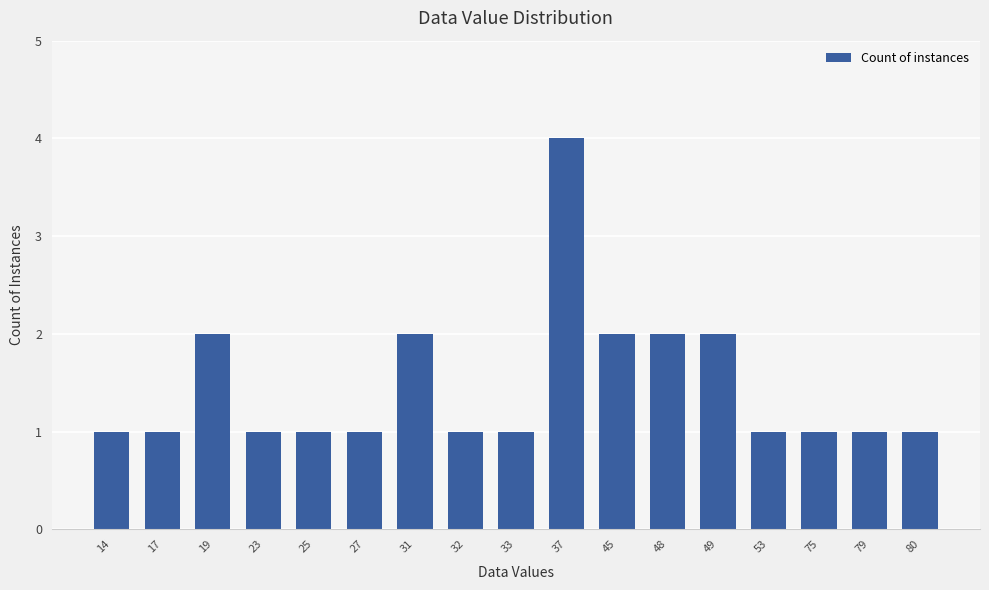

Reading right to left, list all the values displayed in this chart.

80=1	79=1	75=1	53=1	49=2	48=2	45=2	37=4	33=1	32=1	31=2	27=1	25=1	23=1	19=2	17=1	14=1